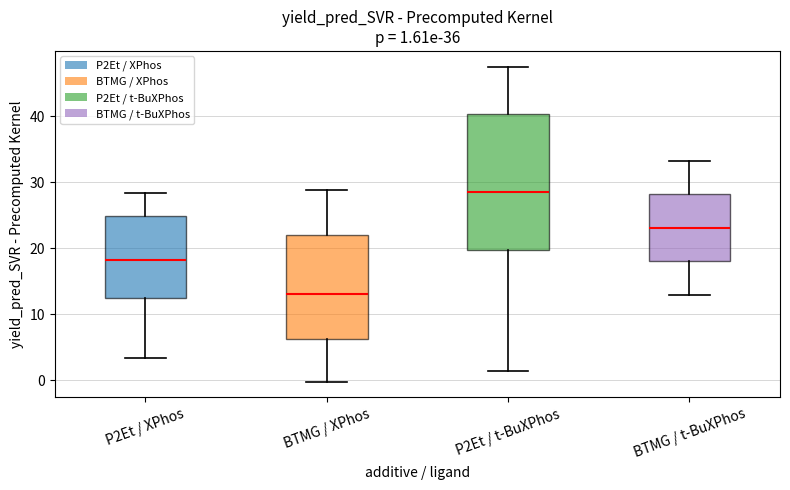

Which box has the lowest median line?

BTMG / XPhos